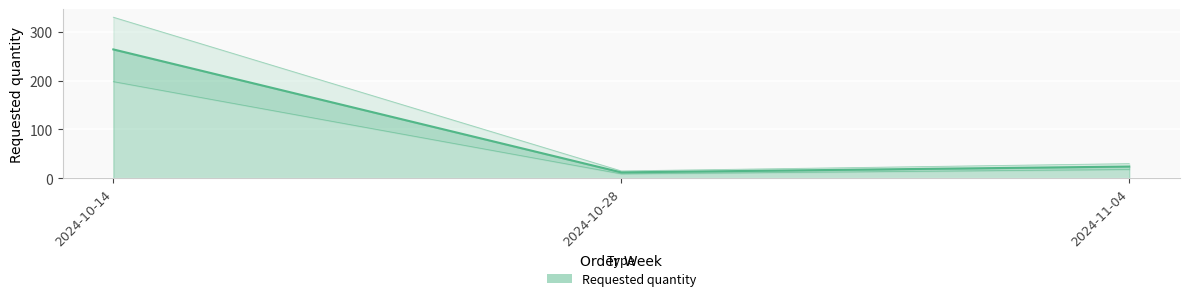

Rank the categories by value from highest to lowest.

2024-10-14, 2024-11-04, 2024-10-28